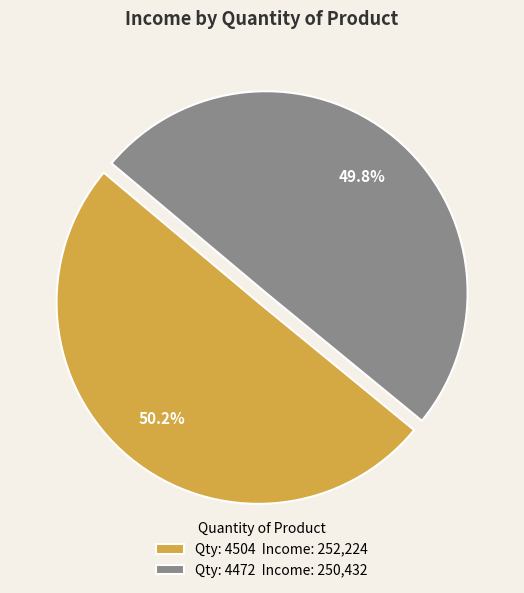

Combined, do Qty: 4472 Income: 250,432 and Qty: 4504 Income: 252,224 account for over 50%?

Yes